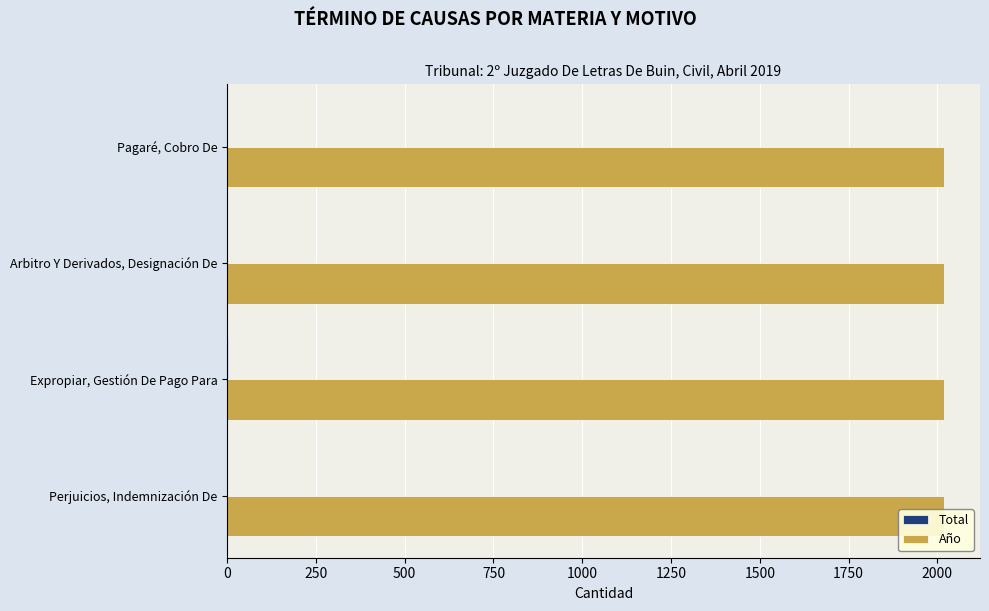

How many bars are there in each group?

2